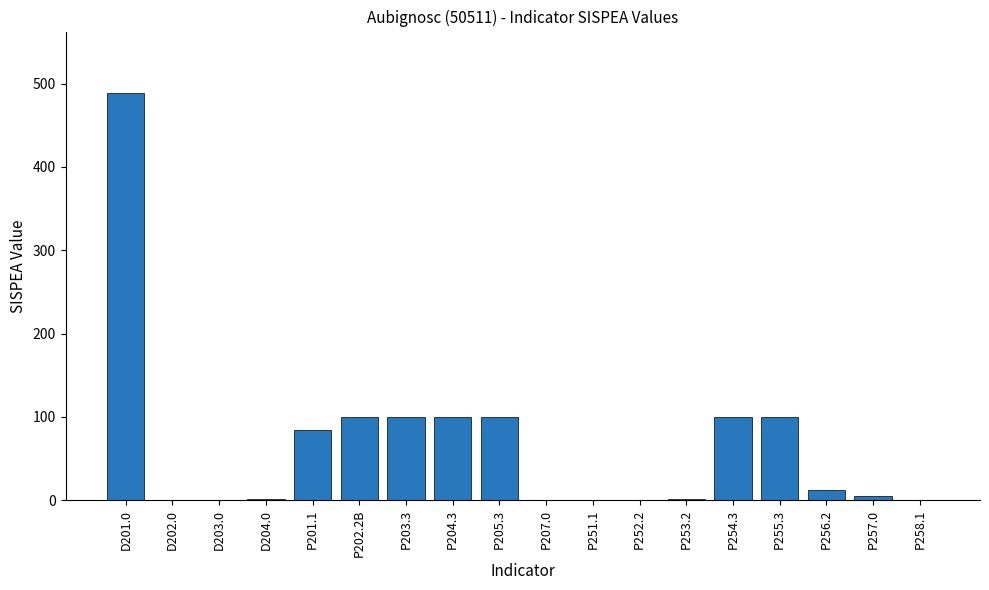

What is the change in value from P201.1 to P205.3?

+16.3